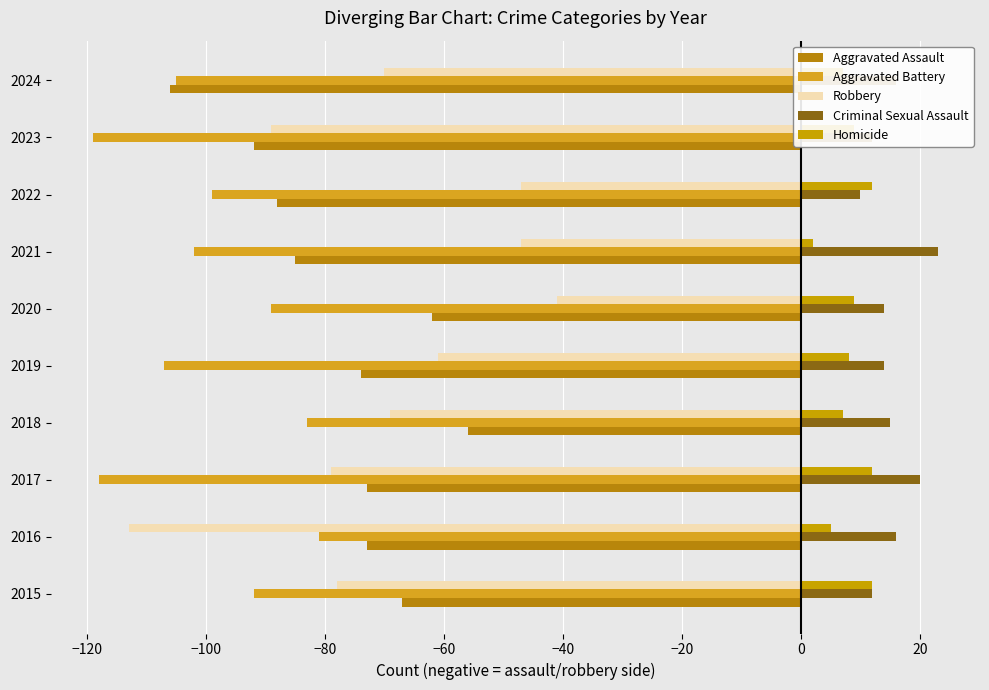

What is the average value of the Aggravated Assault series?

-78